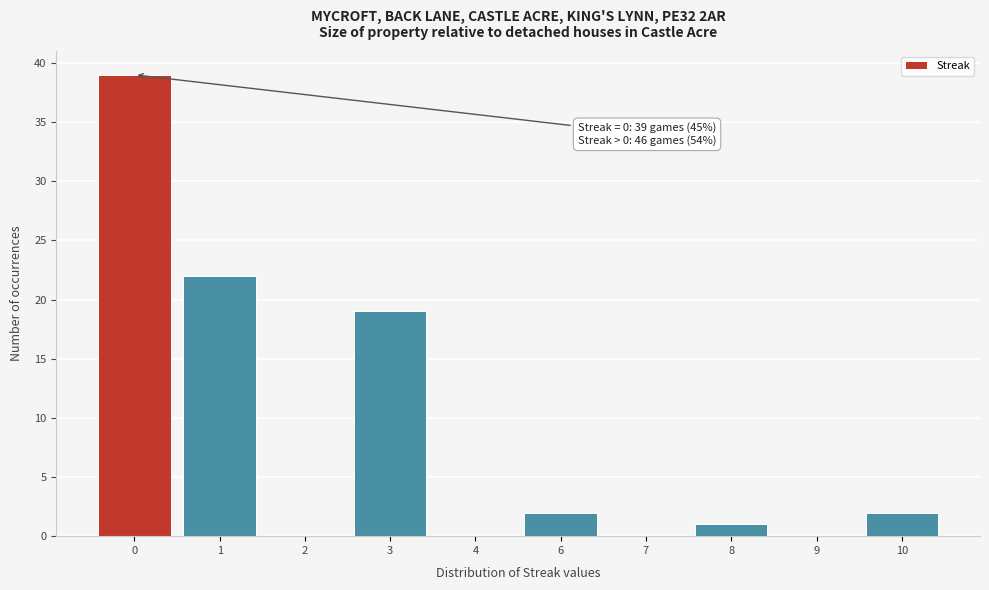

Reading left to right, extract all data points from this chart.

0=39	1=22	2=0	3=19	4=0	6=2	7=0	8=1	9=0	10=2